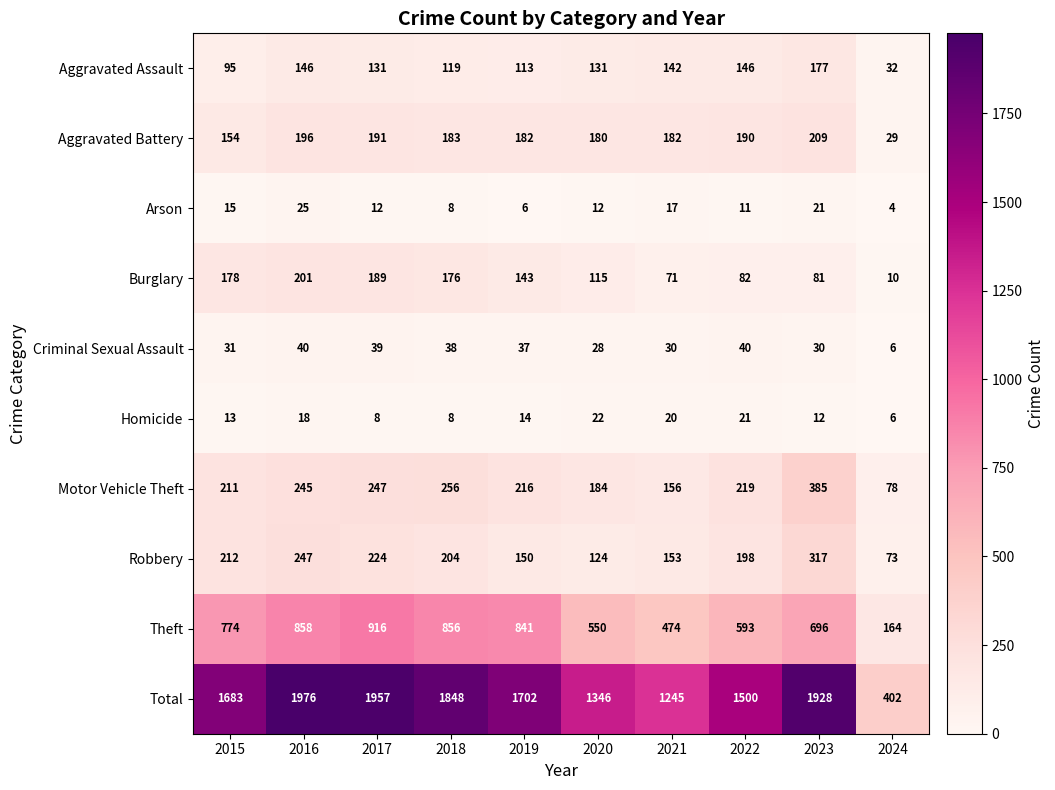

At 2016, list the series in order from largest to smallest.

Total, Theft, Robbery, Motor Vehicle Theft, Burglary, Aggravated Battery, Aggravated Assault, Criminal Sexual Assault, Arson, Homicide